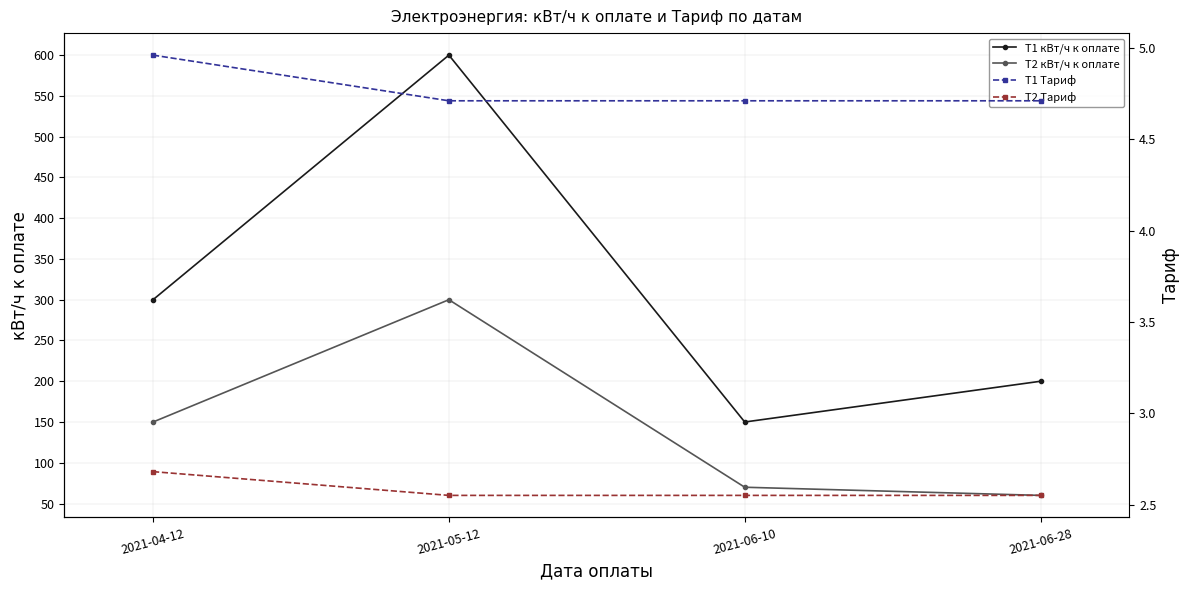

What is the difference between the maximum and minimum values in the T2 Тариф series?

0.1